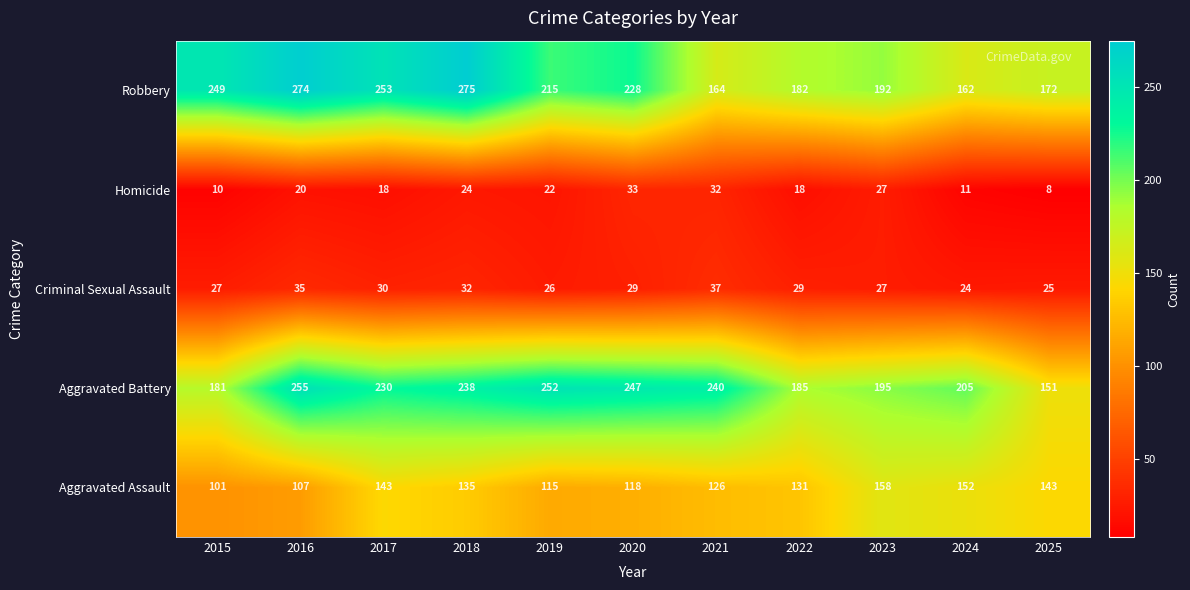

Rank the series at 2025 from lowest to highest value.

Homicide, Criminal Sexual Assault, Aggravated Assault, Aggravated Battery, Robbery